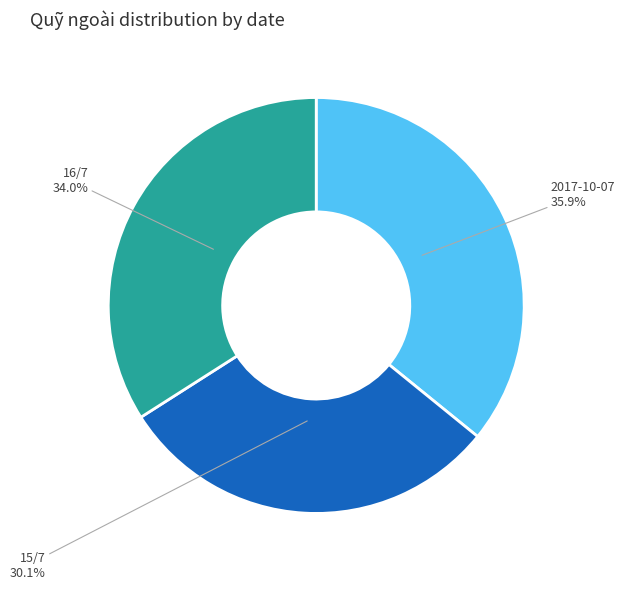

How many slices are in this pie chart?

3